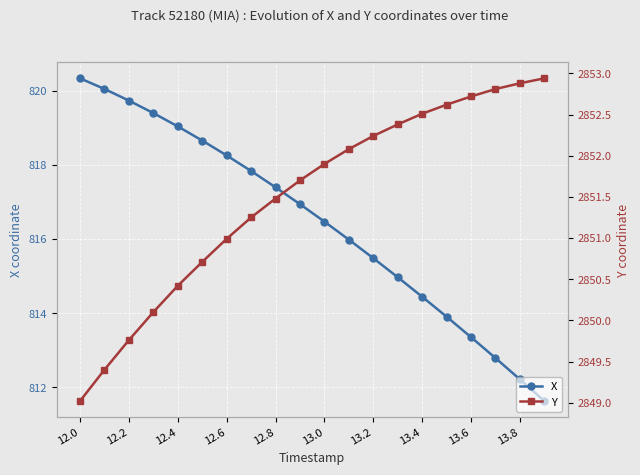

Is it true that X equals 299.4 at 12.8?

False